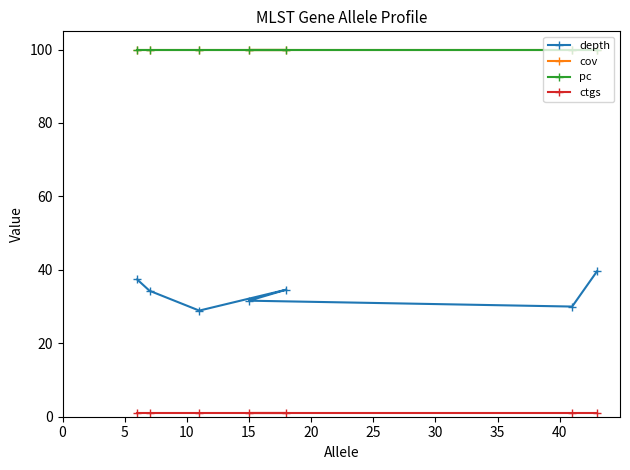

What is the maximum value for depth?

39.6